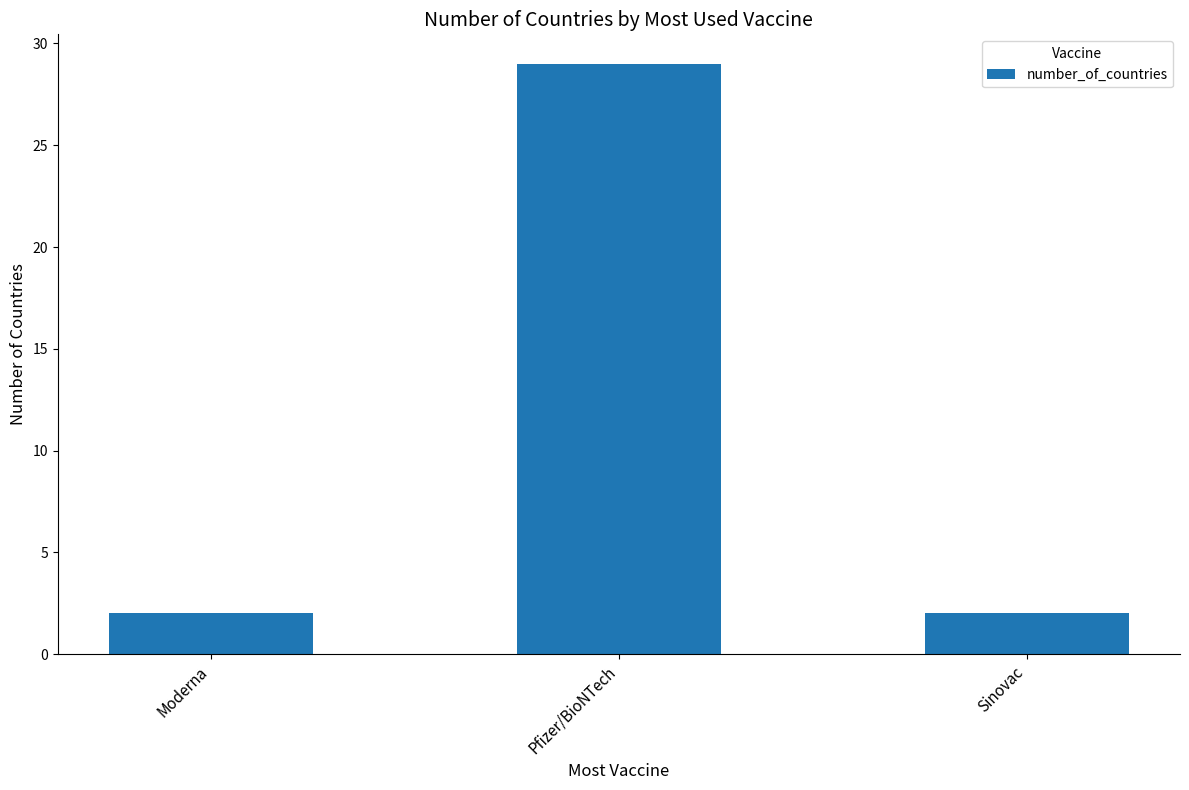

What is the maximum value shown in the chart?

29